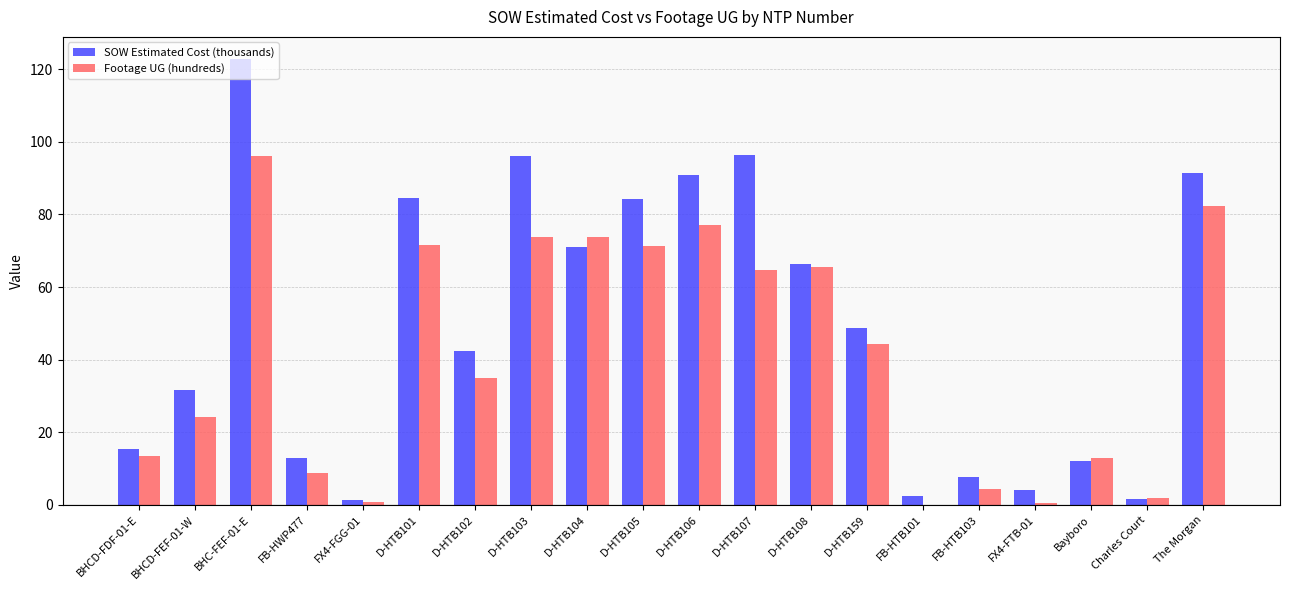

Which series has the largest total across all categories?

SOW Estimated Cost (thousands)